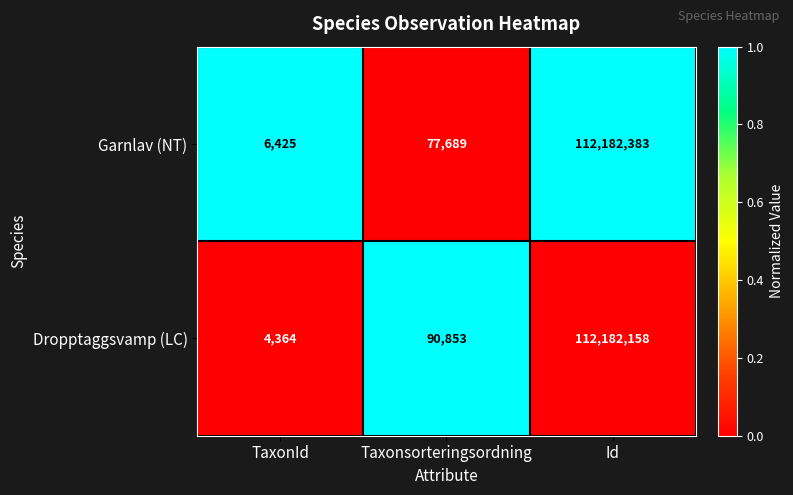

Rank the series by their average value, from highest to lowest.

Dropptaggsvamp (LC), Garnlav (NT)